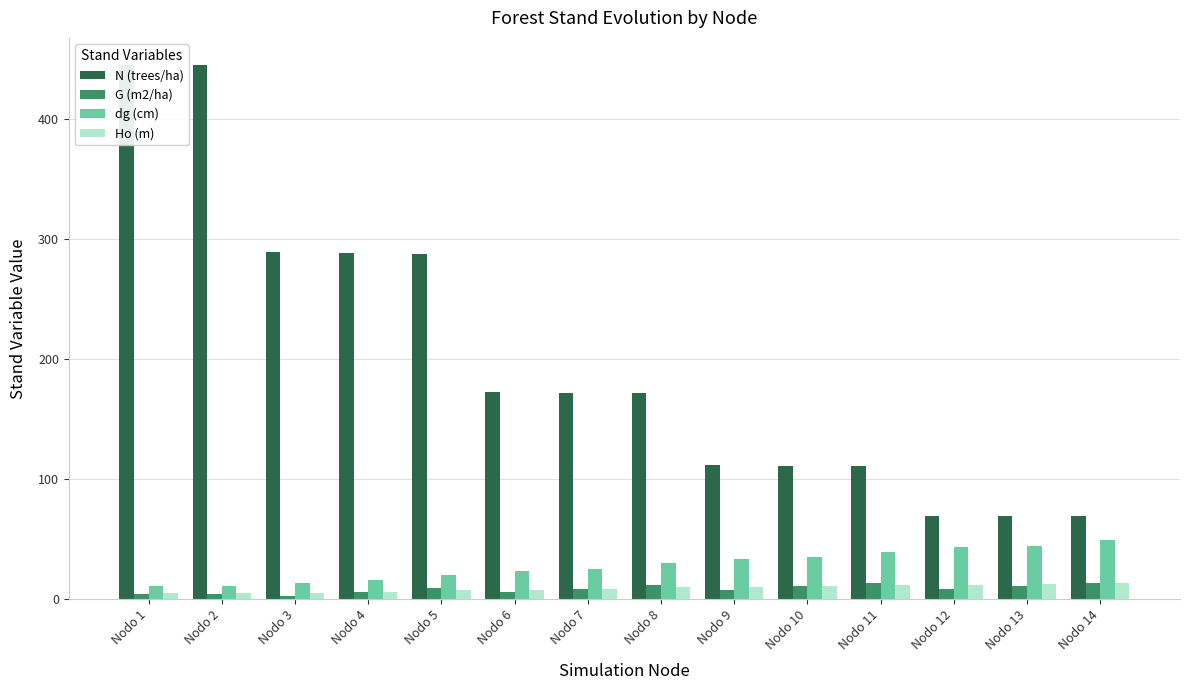

How many bars are there in each group?

4